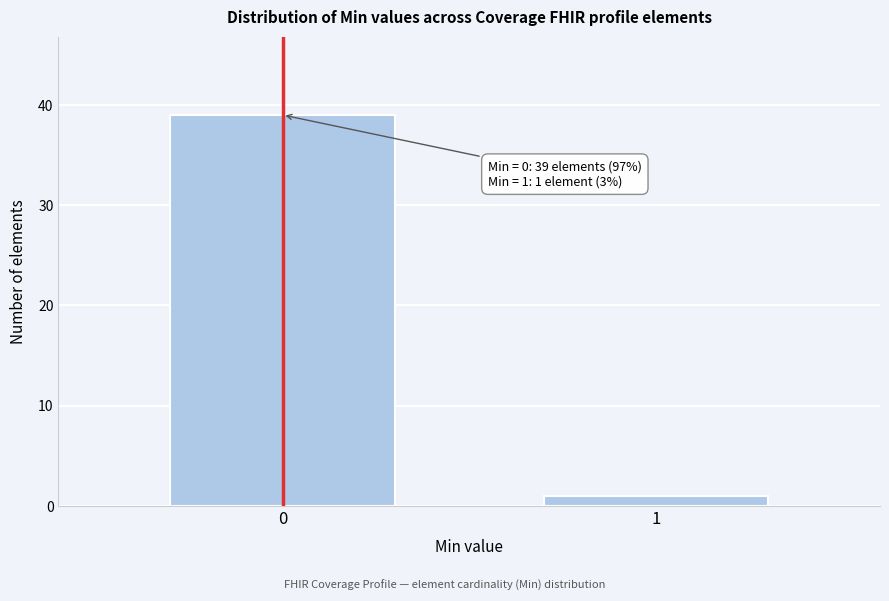

Reading left to right, extract all data points from this chart.

0=39	1=1